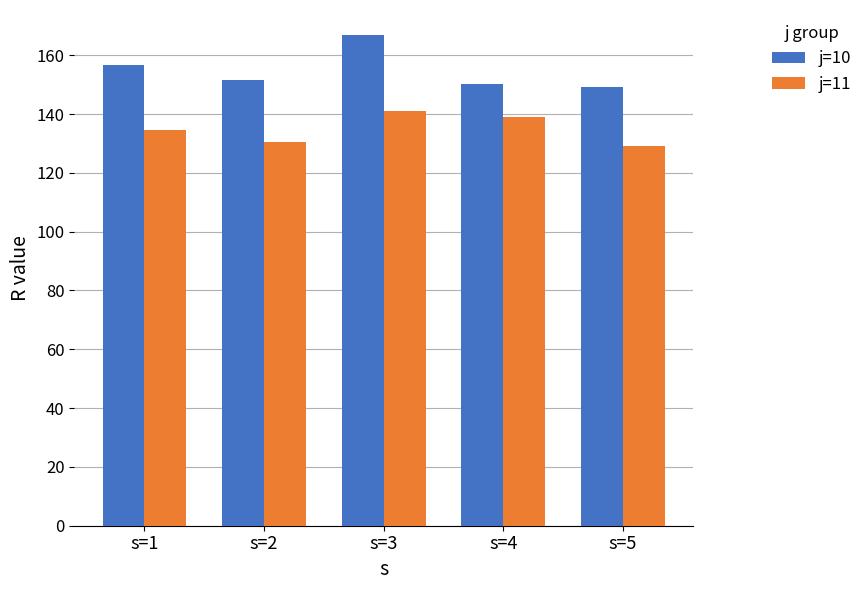

What is the difference between the maximum and minimum values in the j=10 series?

17.7